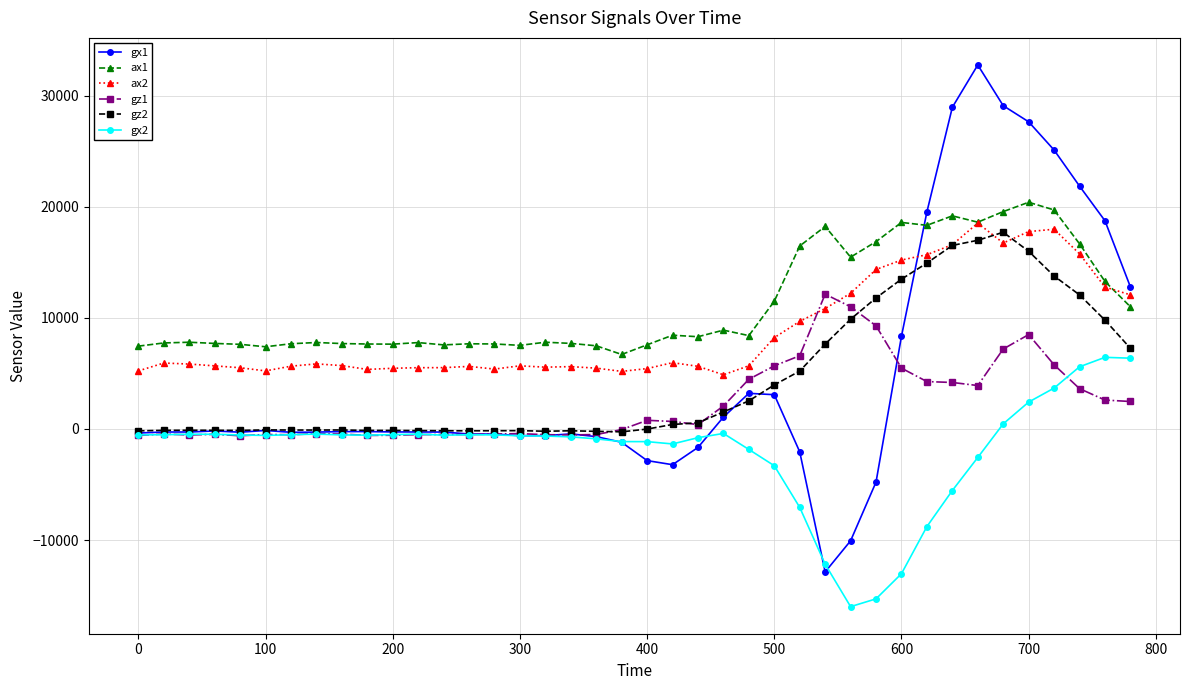

Does the chart have visible grid lines?

Yes